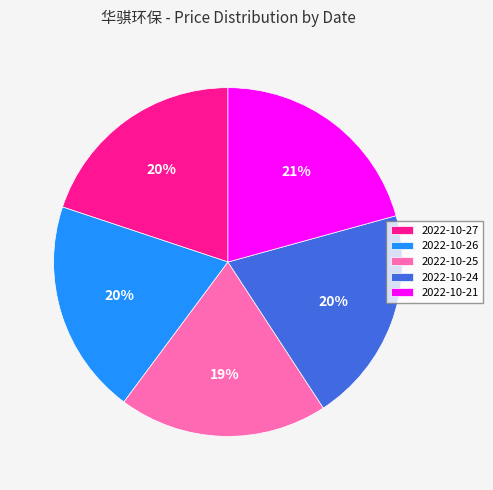

Approximately how many times larger is the value at 2022-10-24 compared to 2022-10-26?

1.0